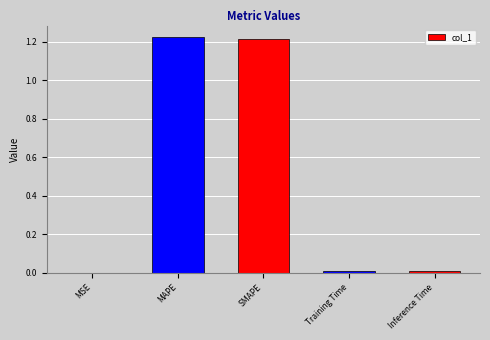

Is it true that the value at Training Time is 0.0?

True